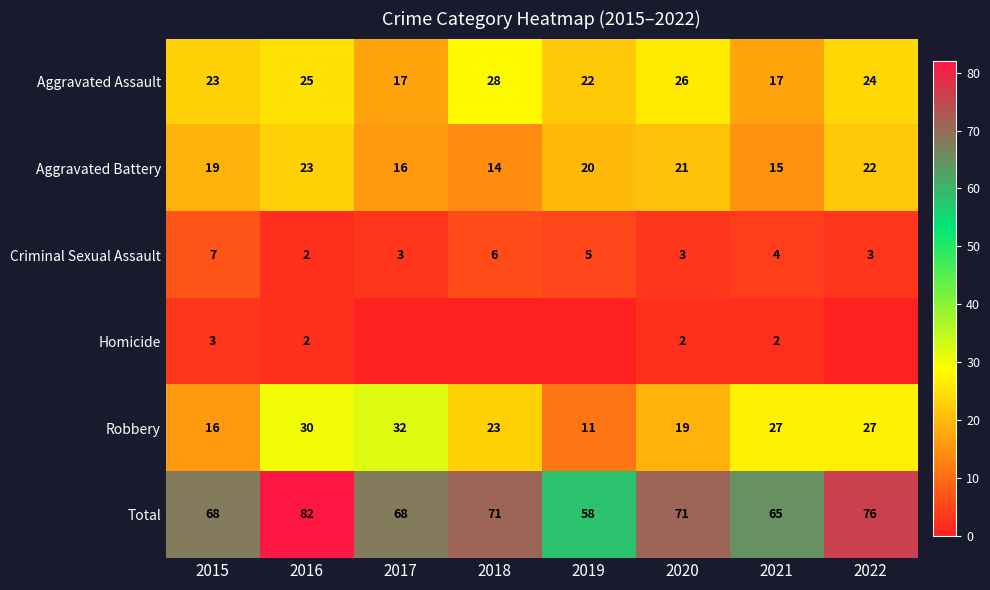

What is the spread (max minus min) of values at 2016?

80